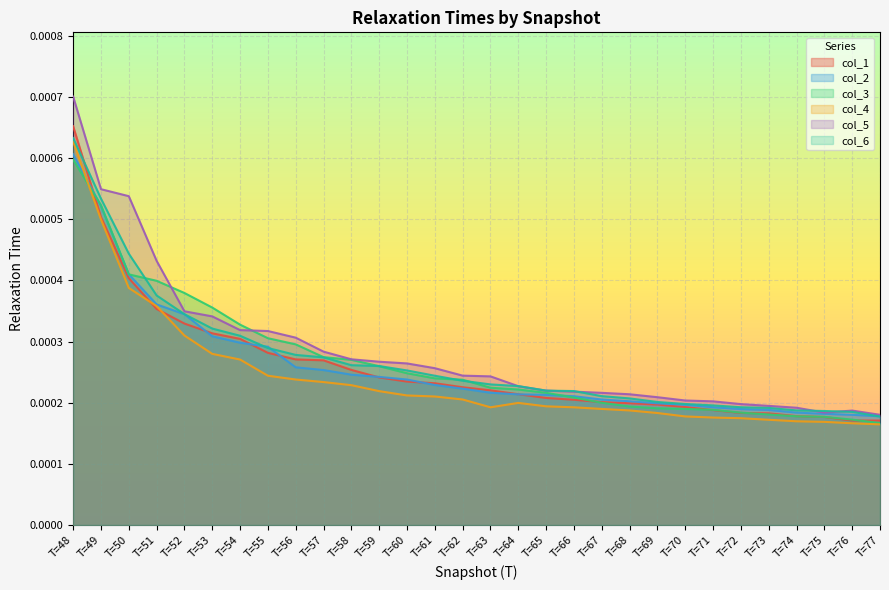

Count the number of categories in the chart.

30